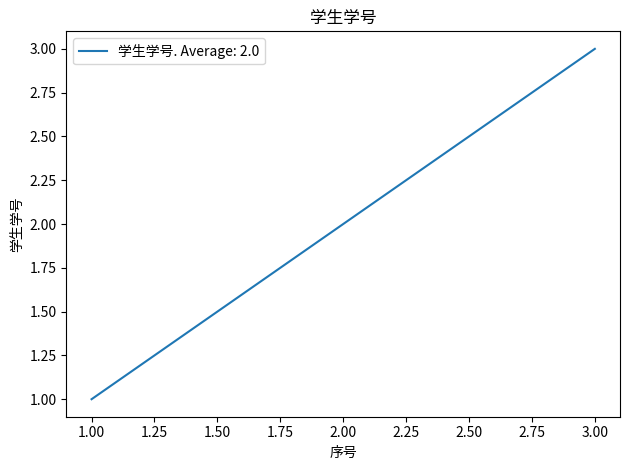

How many distinct data groups are displayed?

1